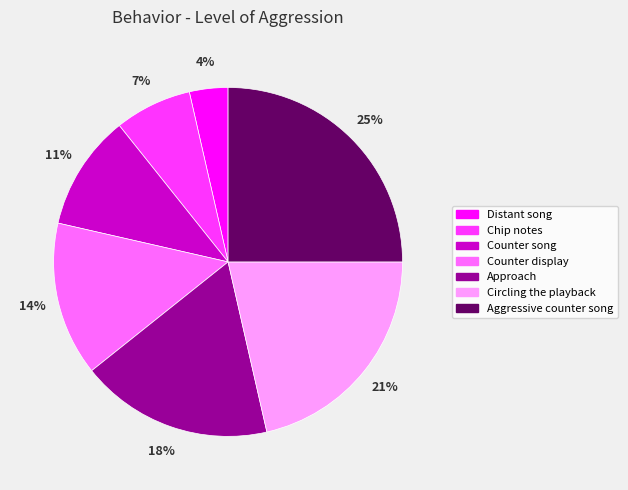

To the nearest percent, what percentage of the pie is Approach?

18%